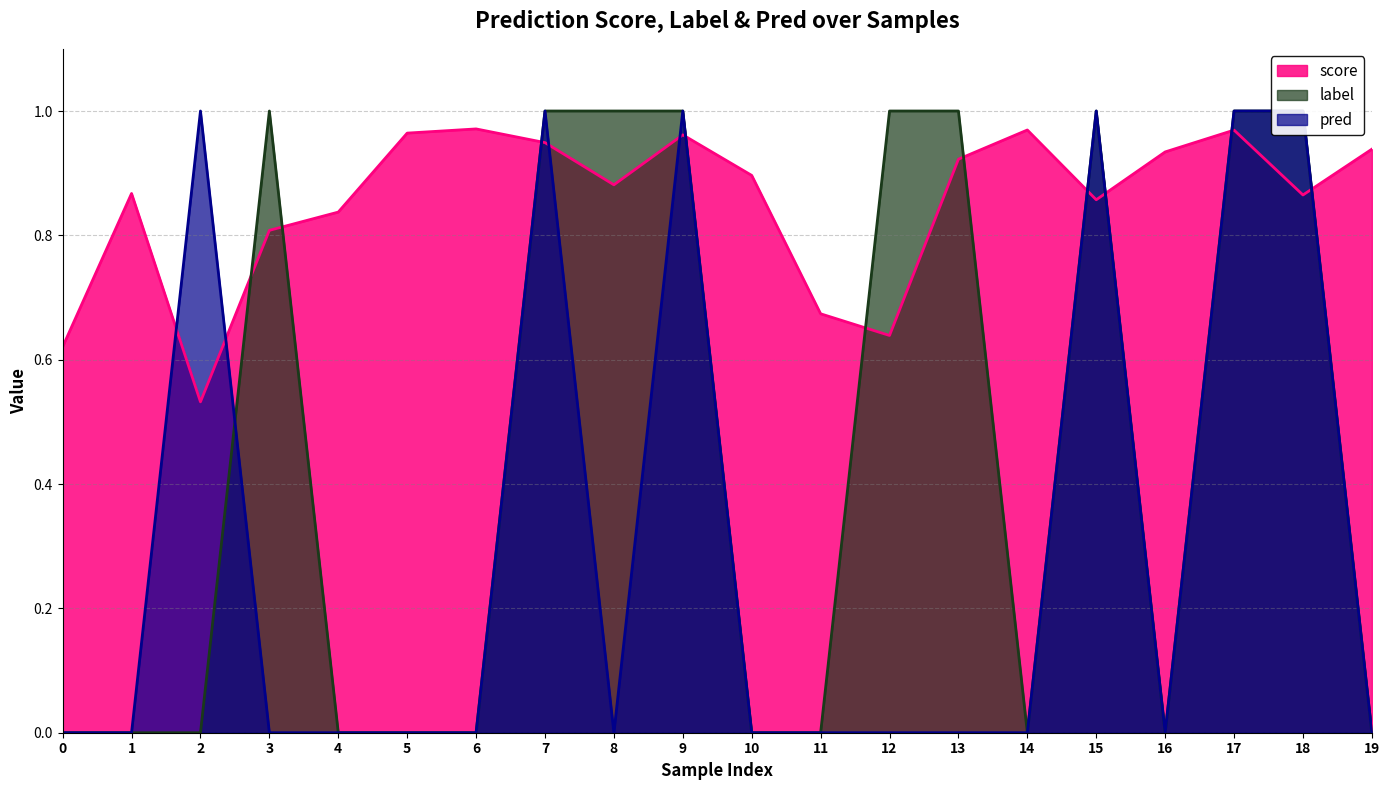

Reading left to right, what are all the values shown in this chart?

score: 0=0.6	1=0.9	2=0.5	3=0.8	4=0.8	5=1.0	6=1.0	7=0.9	8=0.9	9=1.0	10=0.9	11=0.7	12=0.6	13=0.9	14=1.0	15=0.9	16=0.9	17=1.0	18=0.9	19=0.9
label: 0=0.0	1=0.0	2=0.0	3=1.0	4=0.0	5=0.0	6=0.0	7=1.0	8=1.0	9=1.0	10=0.0	11=0.0	12=1.0	13=1.0	14=0.0	15=1.0	16=0.0	17=1.0	18=1.0	19=0.0
pred: 0=0.0	1=0.0	2=1.0	3=0.0	4=0.0	5=0.0	6=0.0	7=1.0	8=0.0	9=1.0	10=0.0	11=0.0	12=0.0	13=0.0	14=0.0	15=1.0	16=0.0	17=1.0	18=1.0	19=0.0